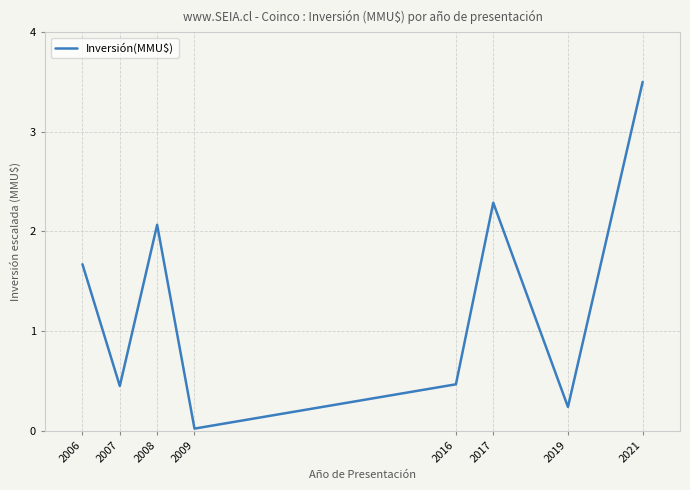

What is the change in value from 2009 to 2017?

+2.3